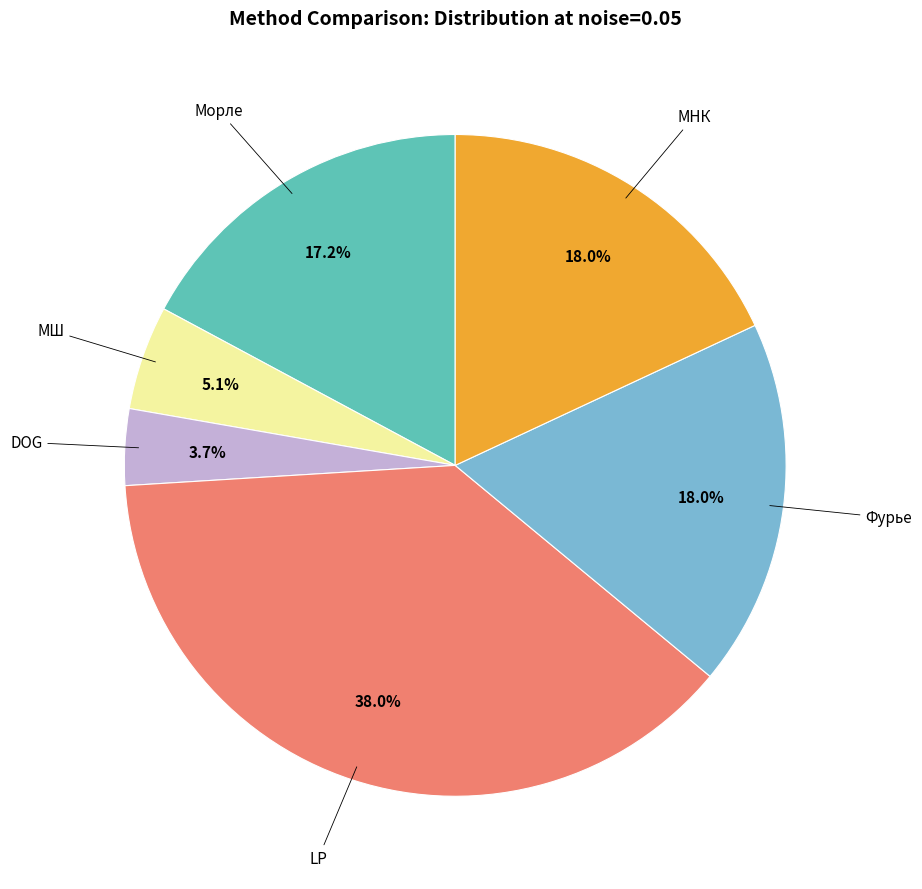

Is there any slice that represents more than half of the pie?

No